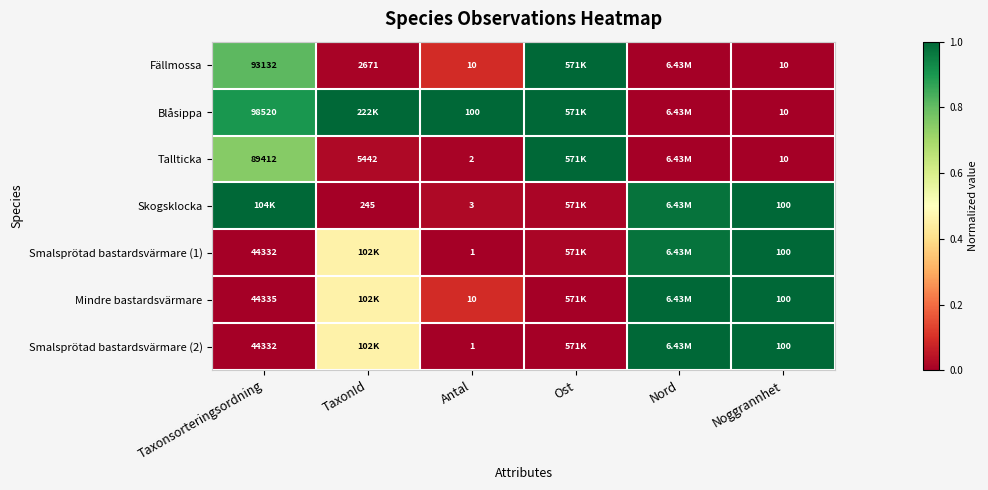

Is the value of Tallticka at Antal greater than the value of Fällmossa at Noggrannhet?

No